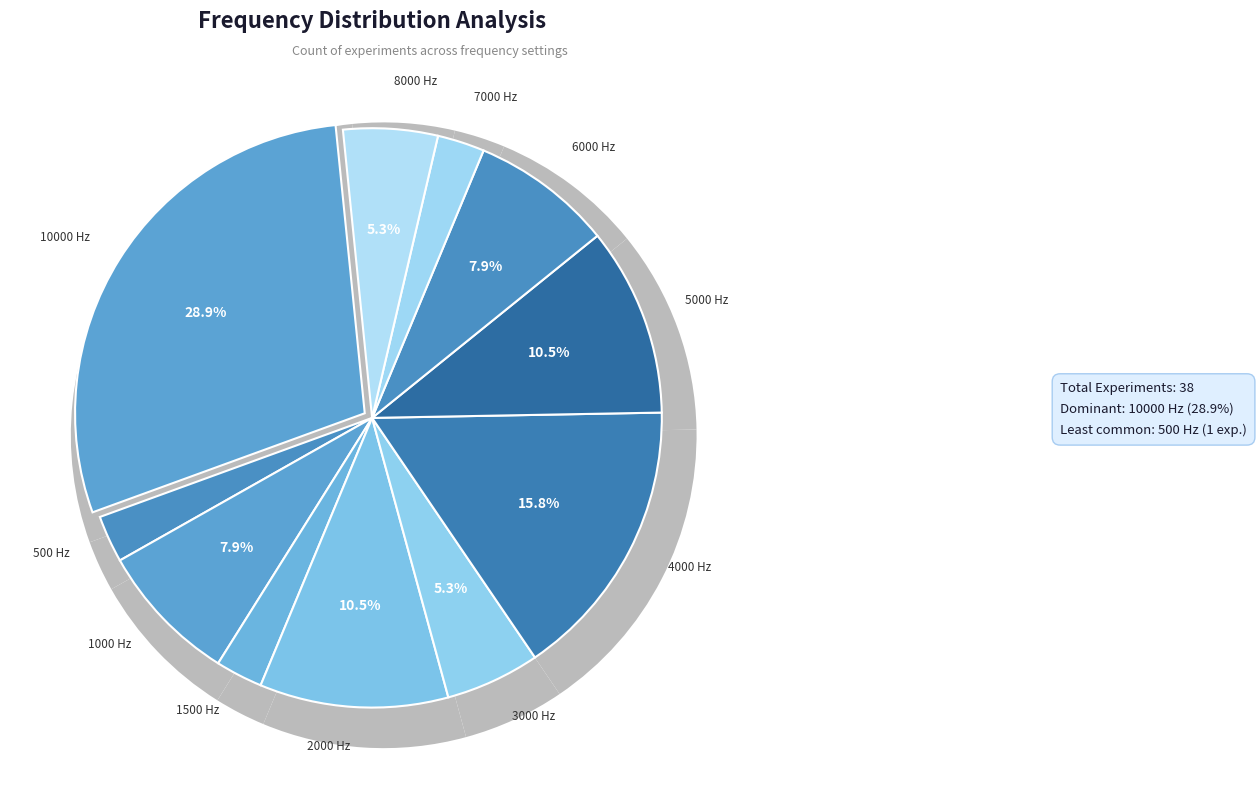

Rank the categories by value from lowest to highest.

500, 1500, 7000, 3000, 8000, 1000, 6000, 2000, 5000, 4000, 10000